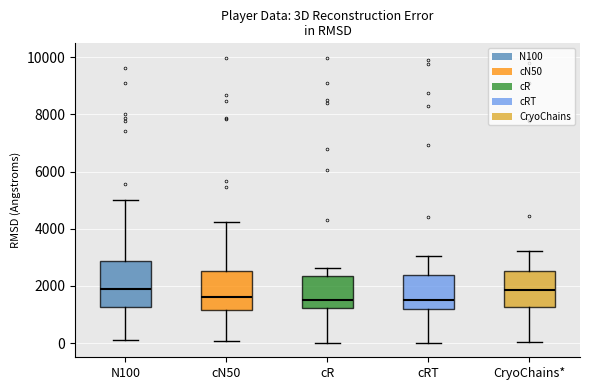

Reading left to right, transcribe this box plot: for each box, give where its median line is, the range the box spans, and where its two whiskers end, as read against the y-axis. The values are not printed on the chart, so give them approximately, as read against the axis.

N100: median 2000, box 1200 to 2800, whiskers 200 to 5000
cN50: median 1600, box 1200 to 2600, whiskers 0 to 4200
cR: median 1600, box 1200 to 2400, whiskers 0 to 2600
cRT: median 1600, box 1200 to 2400, whiskers 0 to 3000
CryoChains*: median 1800, box 1200 to 2600, whiskers 0 to 3200